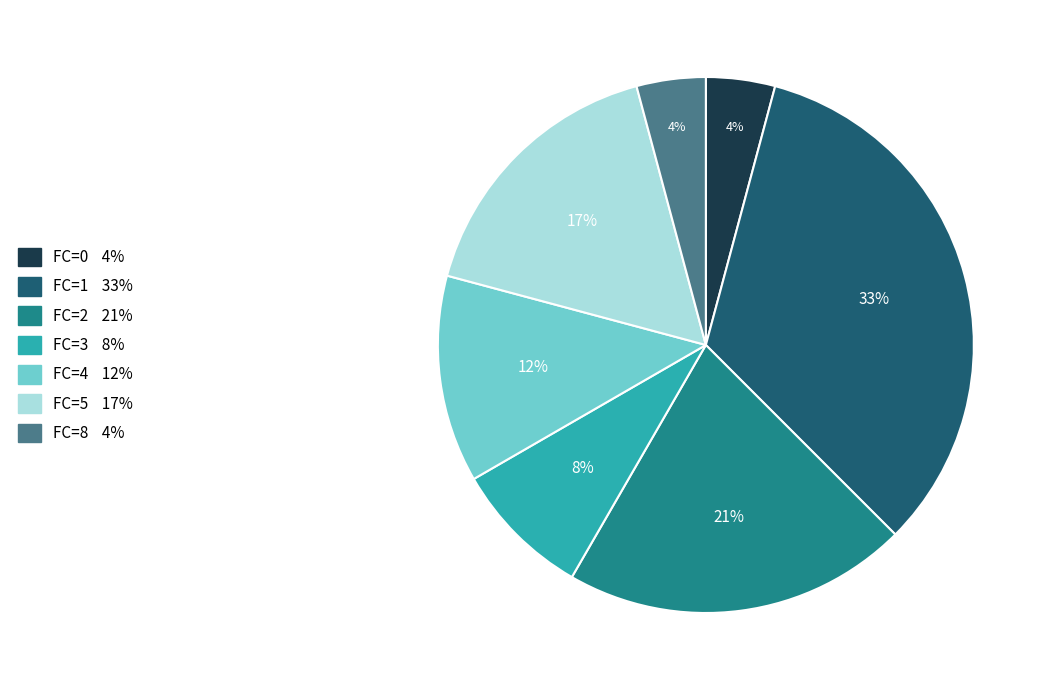

To the nearest percent, what is the average slice percentage?

14%